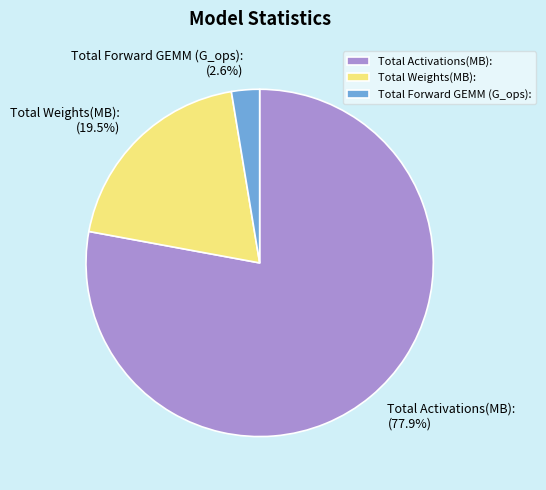

Do Total Activations(MB): and Total Forward GEMM (G_ops): together represent more than half of the pie?

Yes